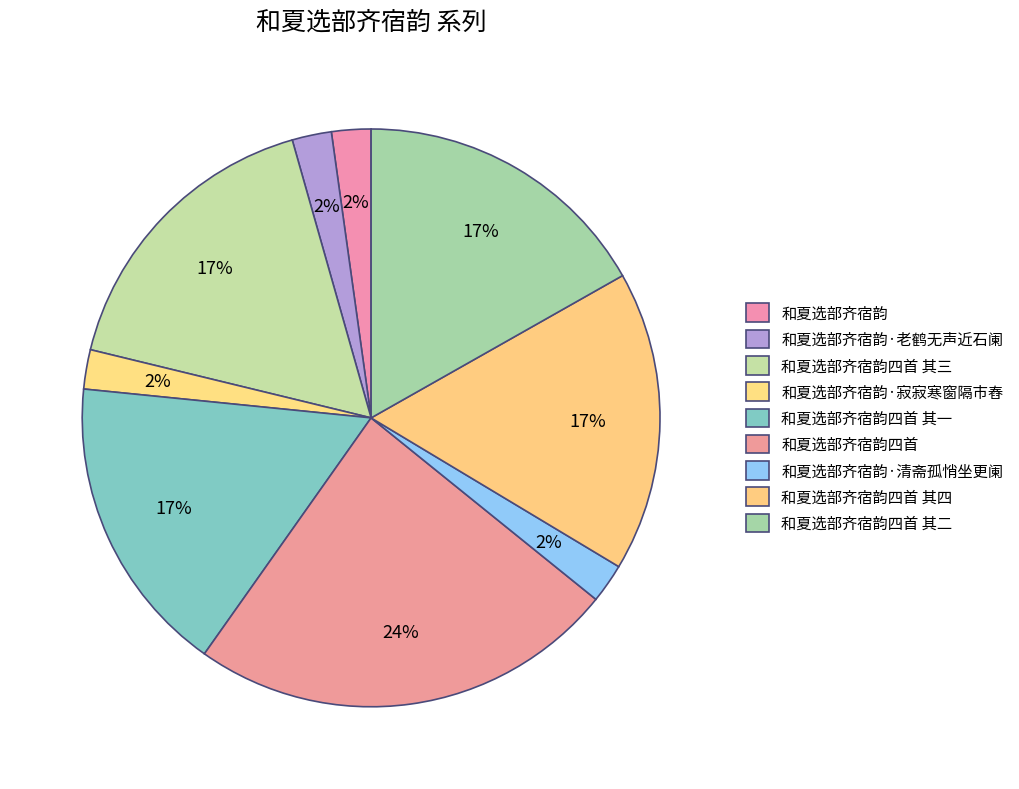

Count the number of slices in the pie.

9